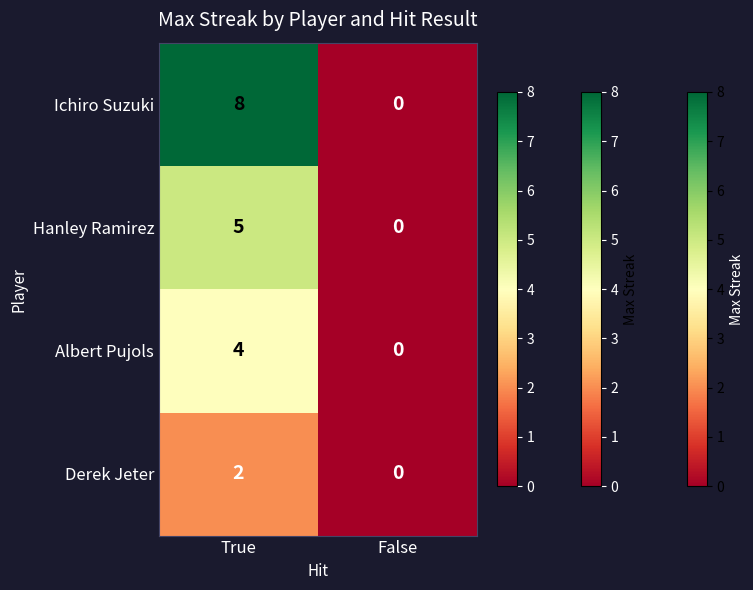

List the series in order of their overall mean, lowest first.

Derek Jeter, Albert Pujols, Hanley Ramirez, Ichiro Suzuki